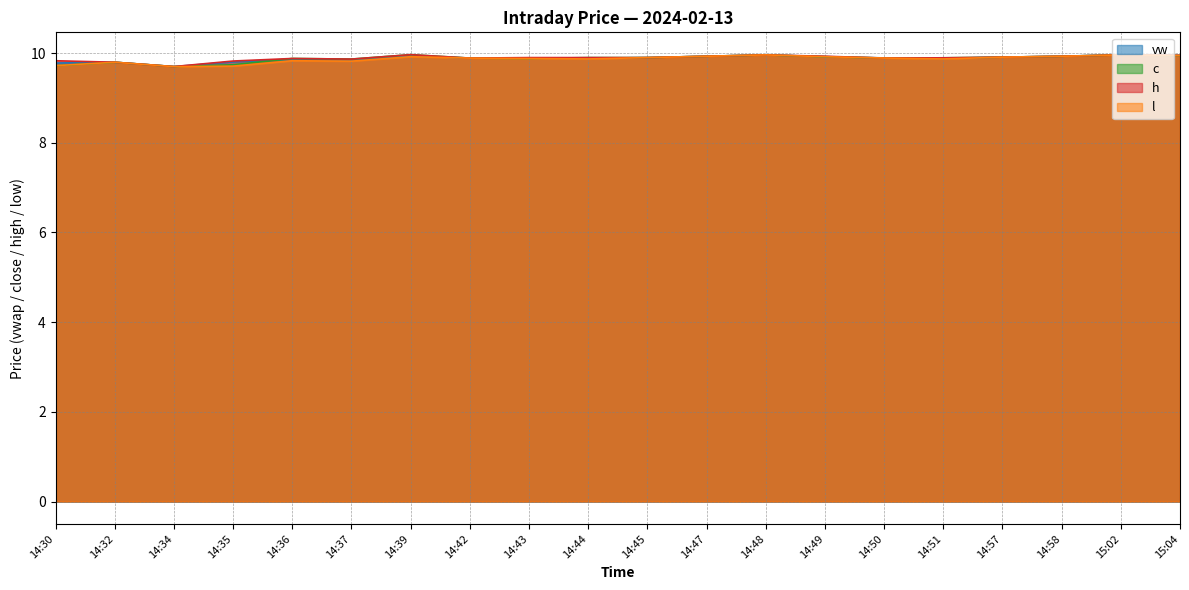

What is the difference between the h values at 14:32 and 14:49?

0.1